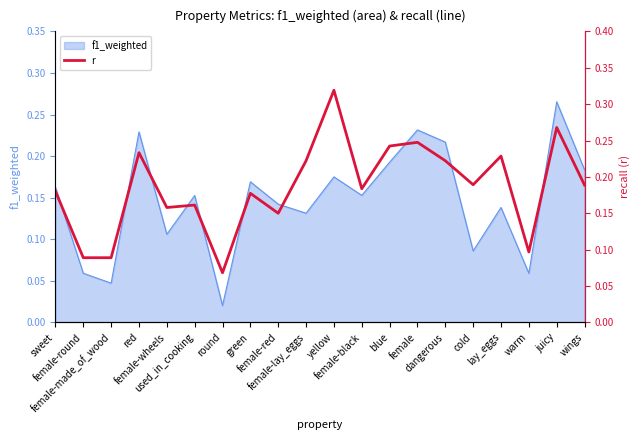

The chart shows a value of 0.3 at wings. True or false?

False